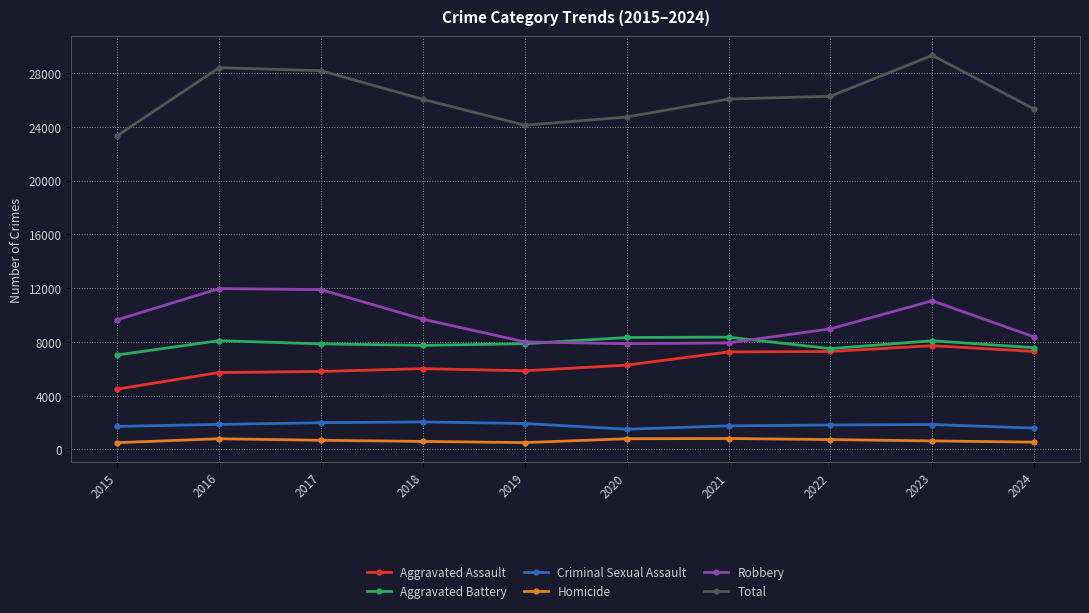

At how many categories does at least one series exceed 16181?

10